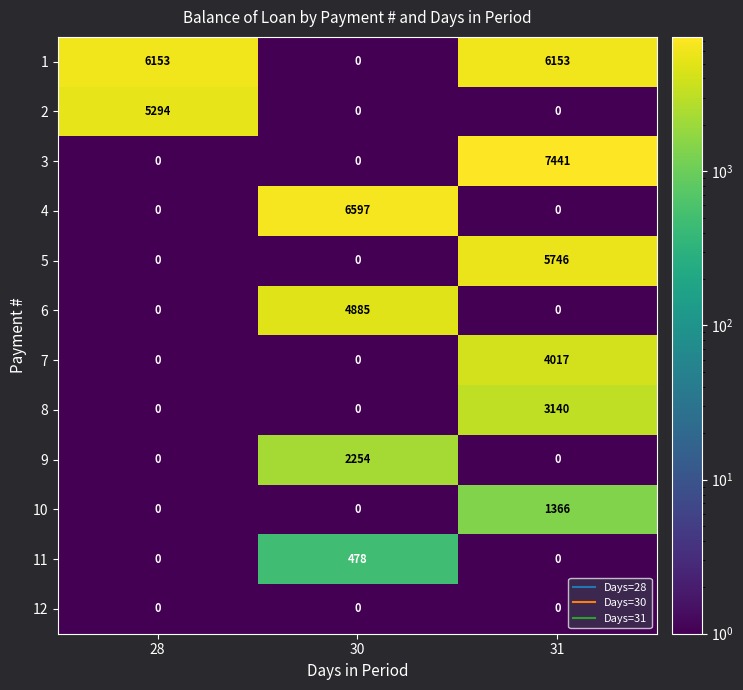

What is the maximum value shown in the chart?

7441